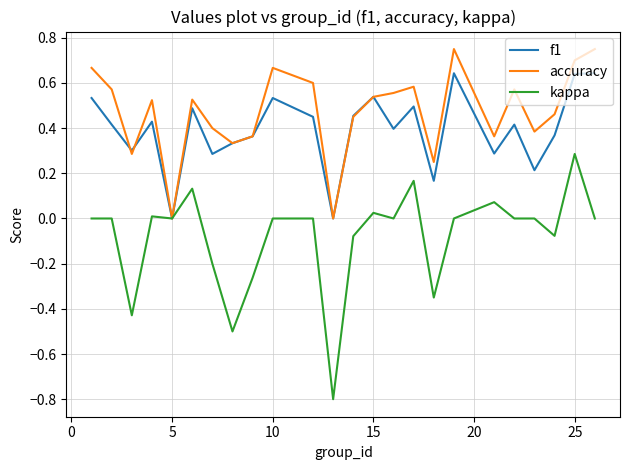

In f1, how many points are lower than both neighbors (excluding endpoints)?

8